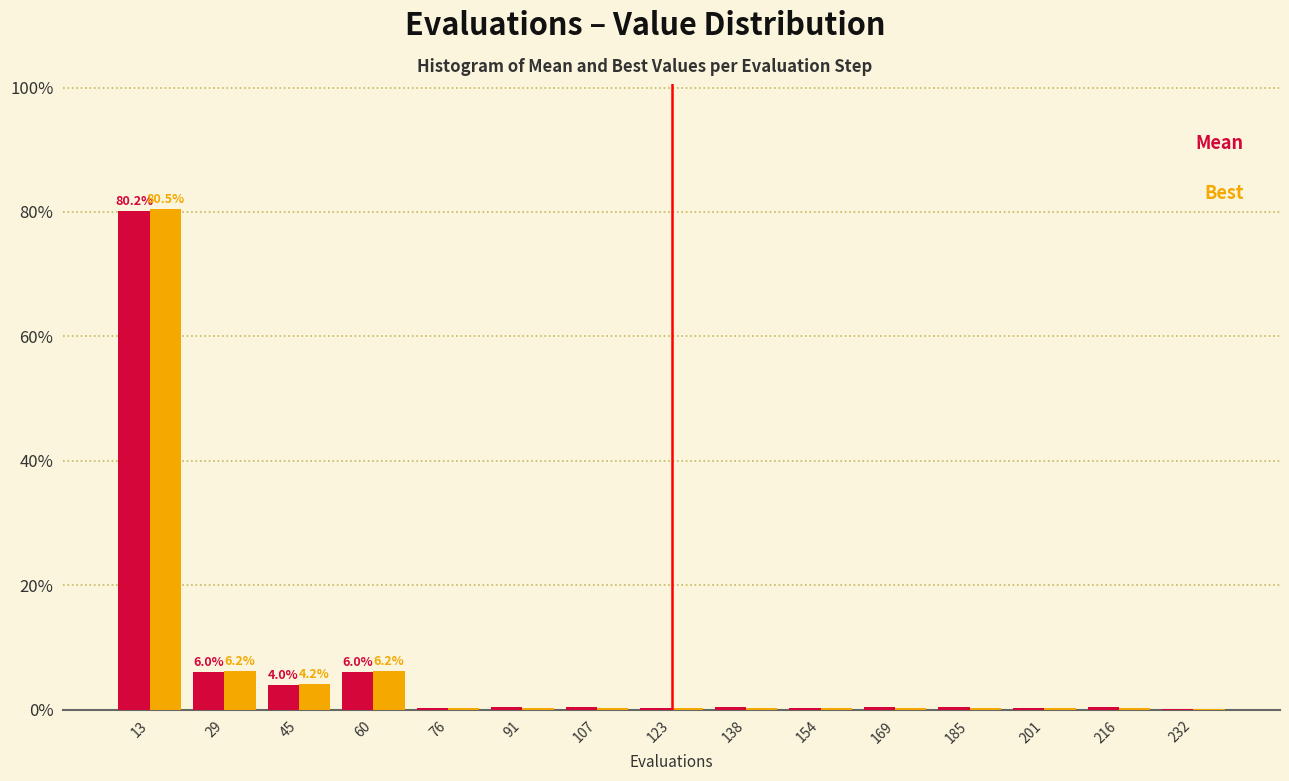

At which category is the sum across all series the highest?

13